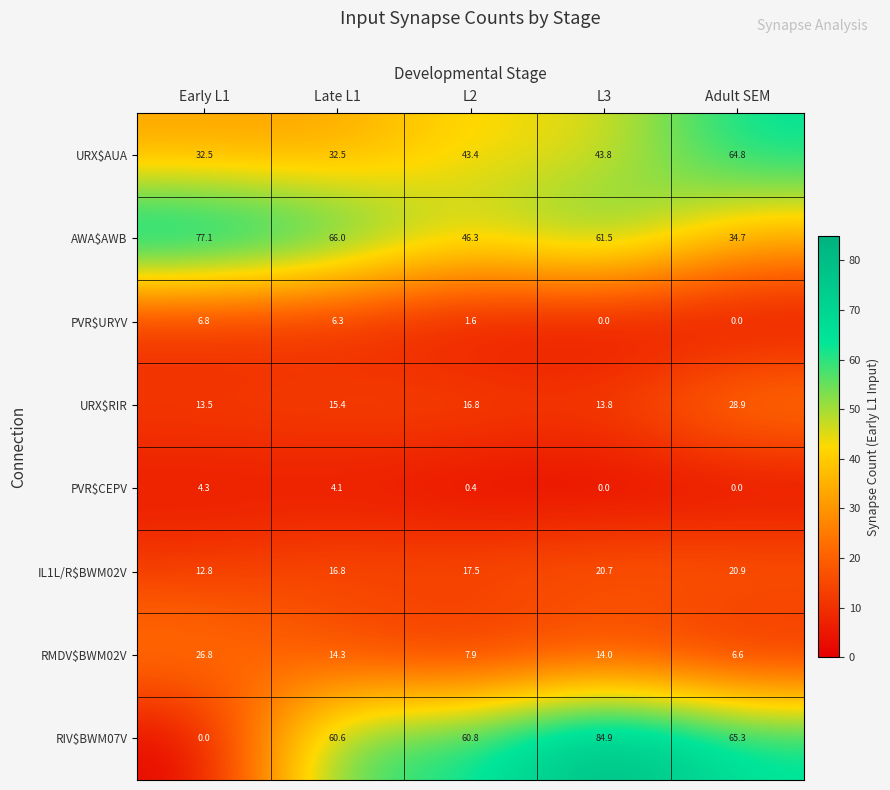

What is the total value across all series at Early L1?

173.8